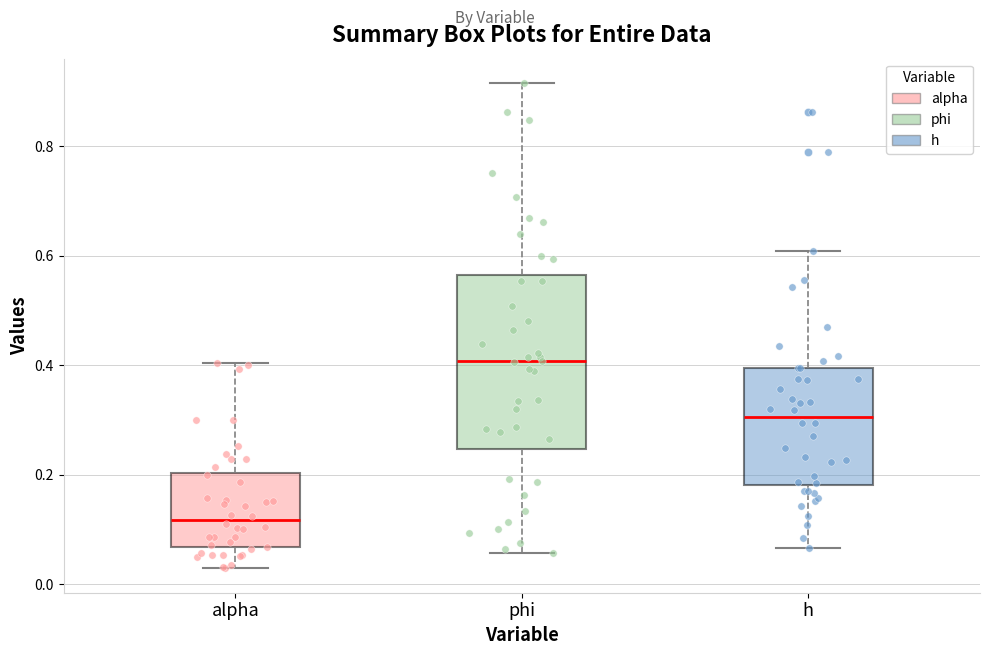

Reading left to right, transcribe this box plot: for each box, give where its median line is, the range the box spans, and where its two whiskers end, as read against the y-axis. The values are not printed on the chart, so give them approximately, as read against the axis.

alpha: median 0.12, box 0.06 to 0.20, whiskers 0.02 to 0.40
phi: median 0.40, box 0.24 to 0.56, whiskers 0.06 to 0.92
h: median 0.30, box 0.18 to 0.40, whiskers 0.06 to 0.60